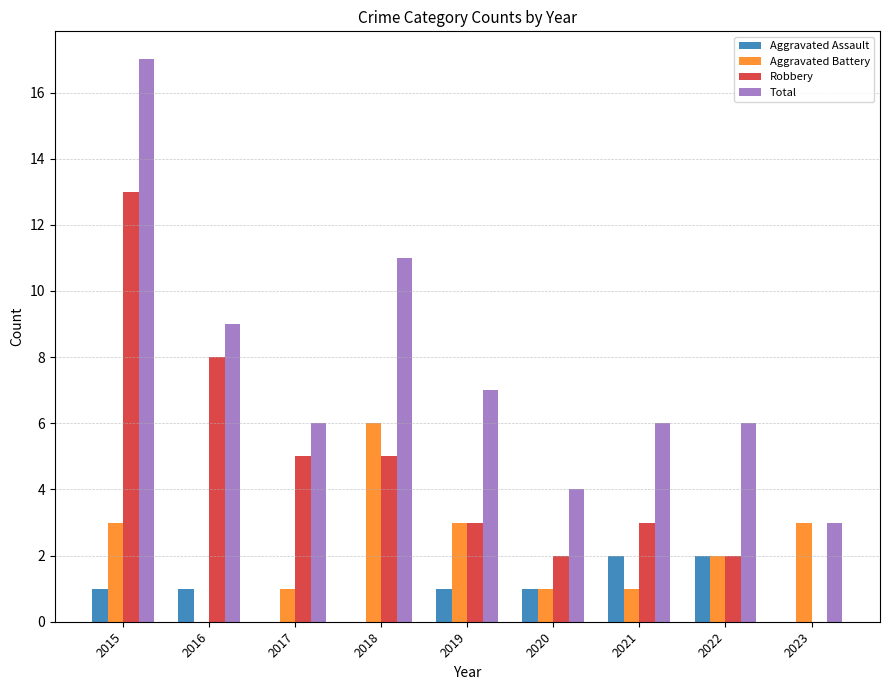

What are all the series names shown in the legend?

Aggravated Assault, Aggravated Battery, Robbery, Total